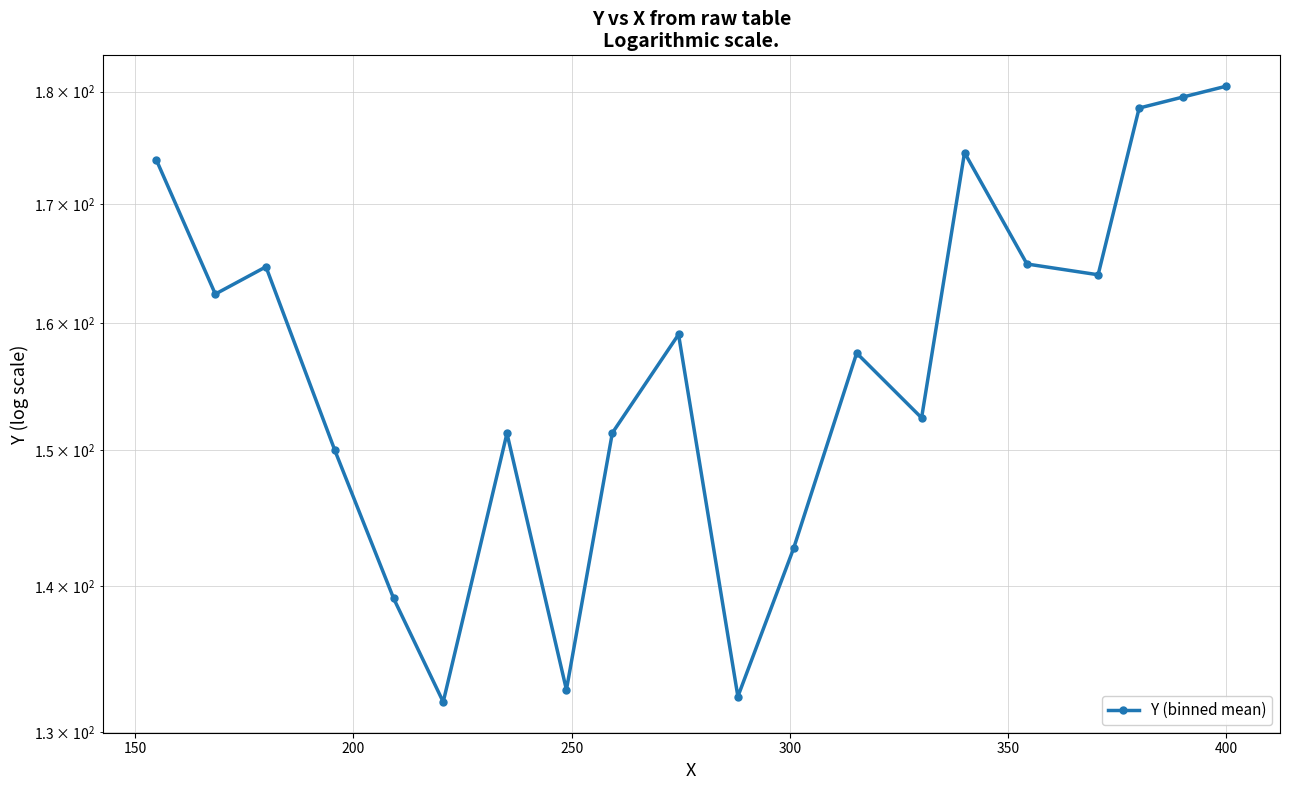

What is the average value?

157.2